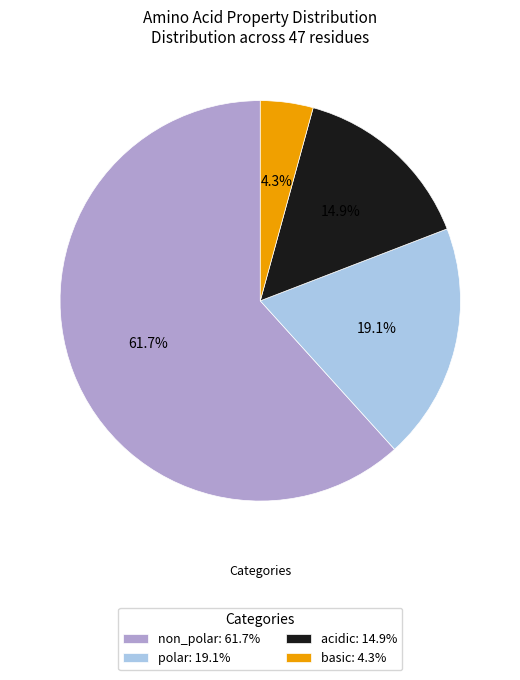

To the nearest percent, what is the combined percentage of polar and non_polar?

81%